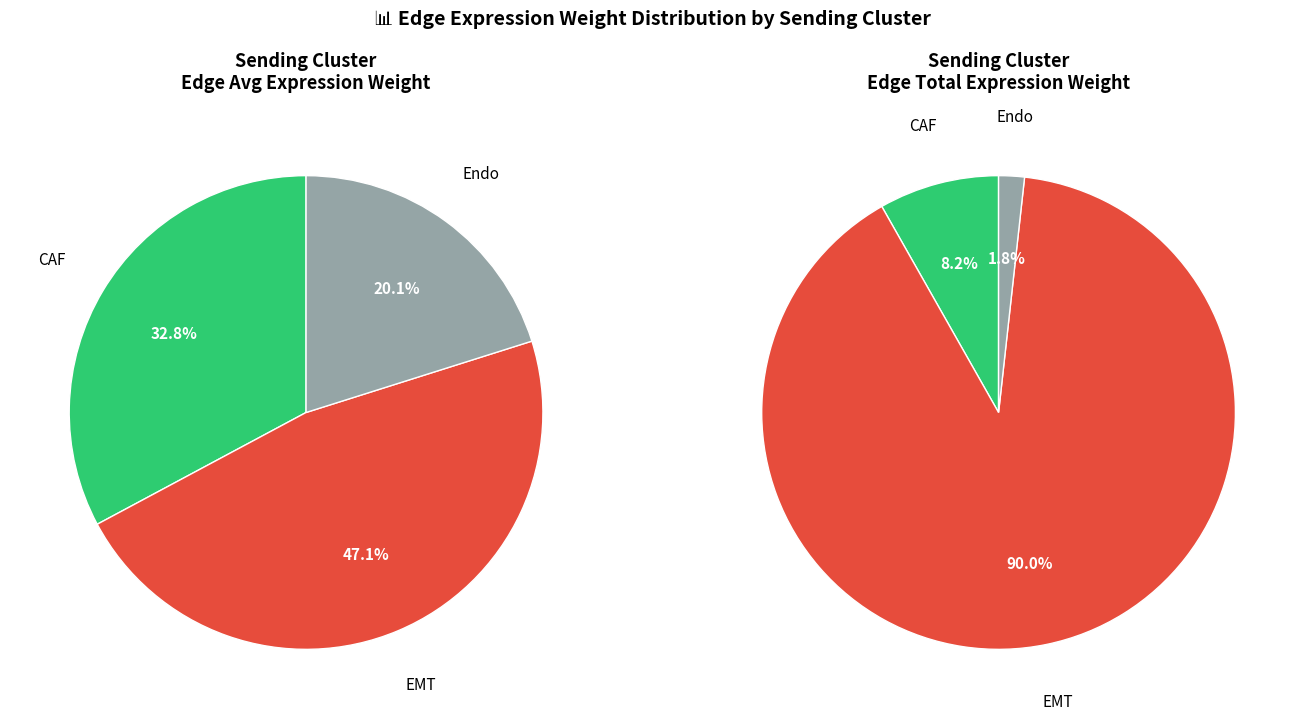

To the nearest percent, what is the average slice percentage?

33%